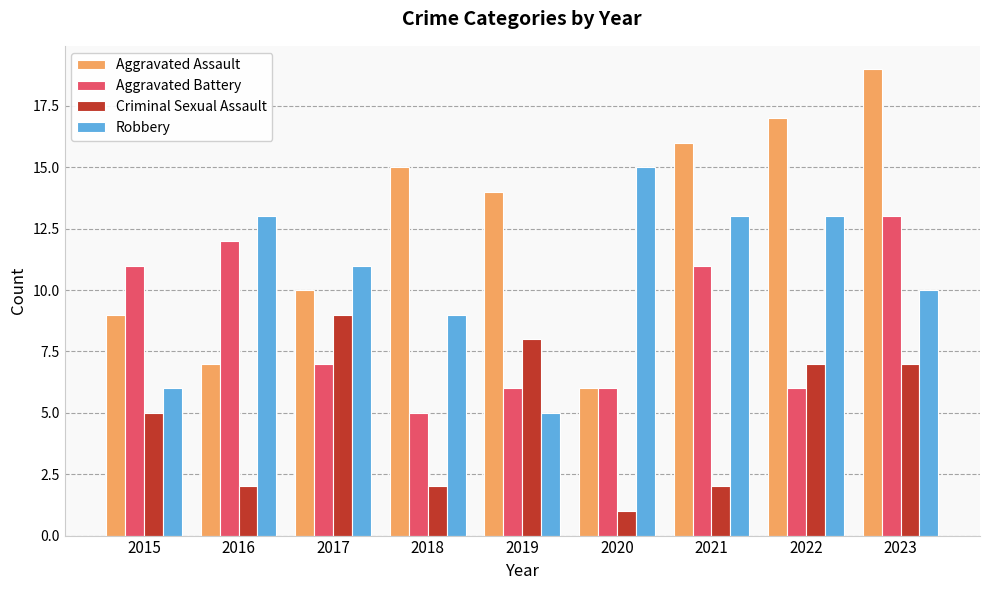

How many bars are there in total?

36